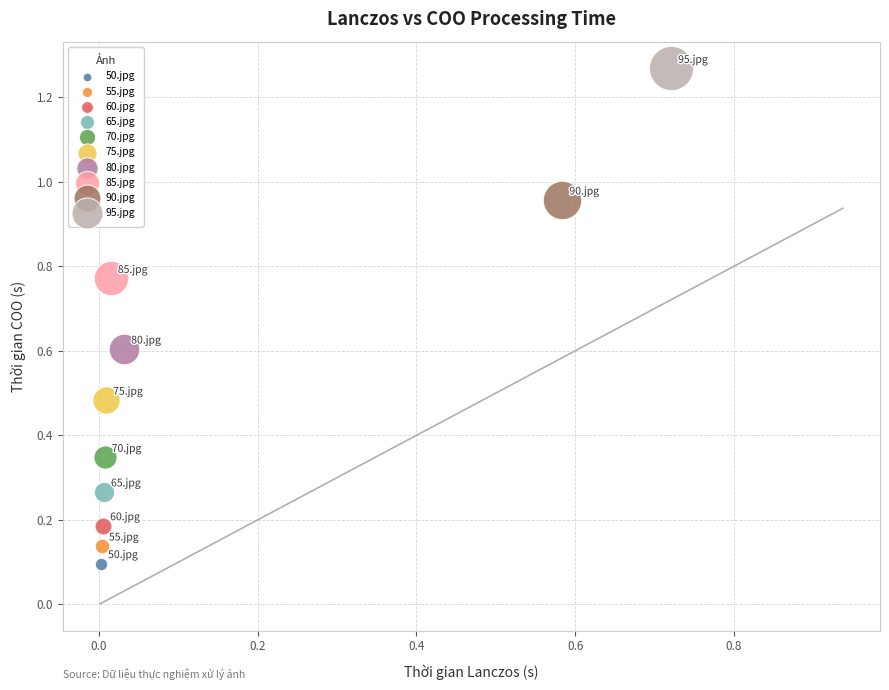

What are all the series names shown in the legend?

50.jpg, 55.jpg, 60.jpg, 65.jpg, 70.jpg, 75.jpg, 80.jpg, 85.jpg, 90.jpg, 95.jpg